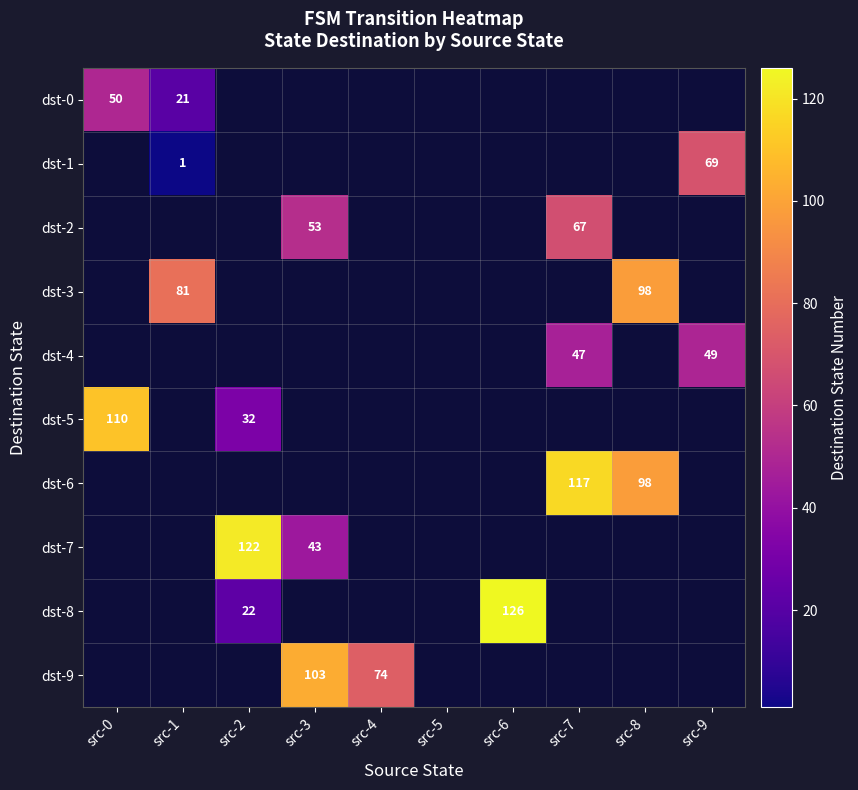

Is the value of dst-6 at src-7 greater than the value of dst-2 at src-7?

Yes